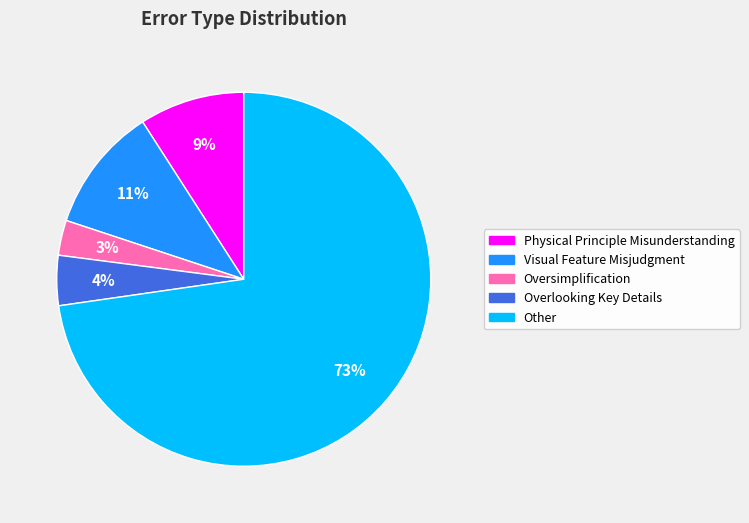

Is Other the majority of the pie?

Yes